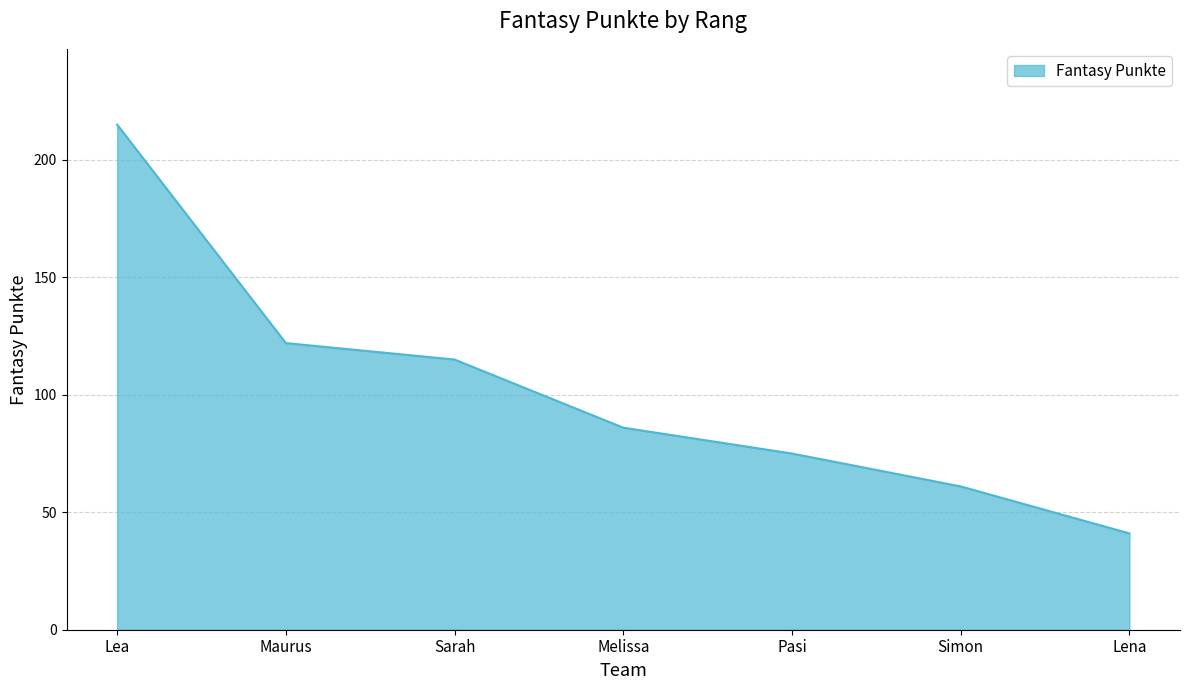

Rank the categories by value from highest to lowest.

Lea, Maurus, Sarah, Melissa, Pasi, Simon, Lena